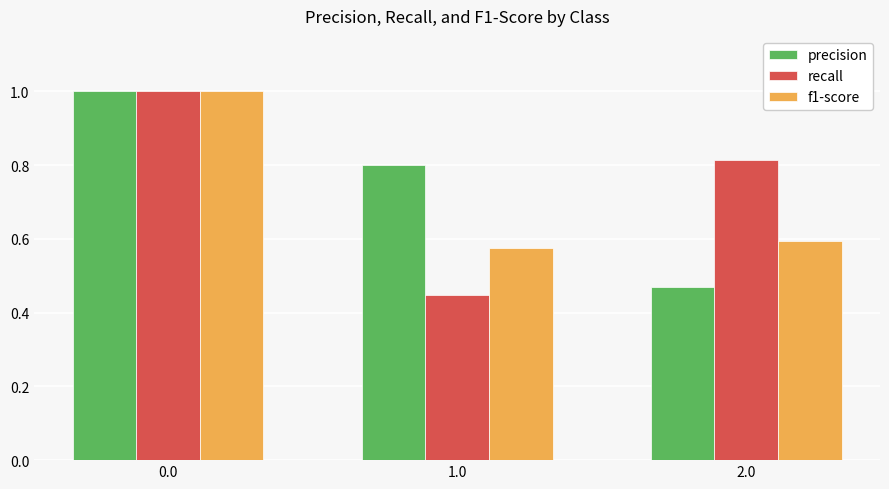

The value of f1-score at 1.0 is 0.6. True or false?

True